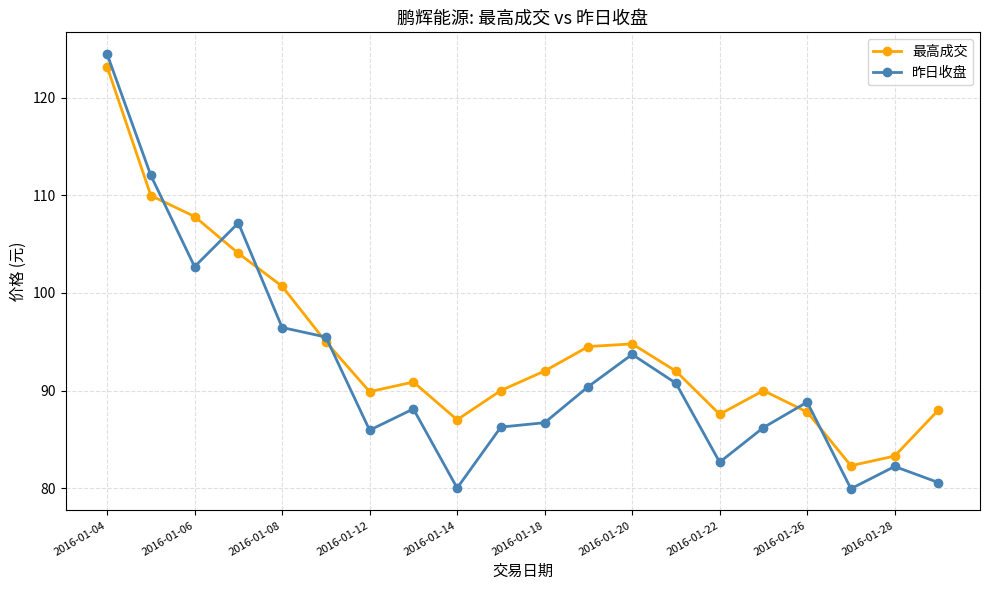

At how many categories does at least one series exceed 93?

8